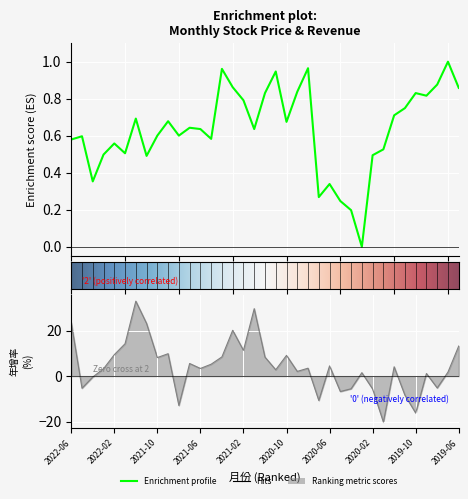

Which series changed the most between 2020-06 and 2019-06?

年增(%)